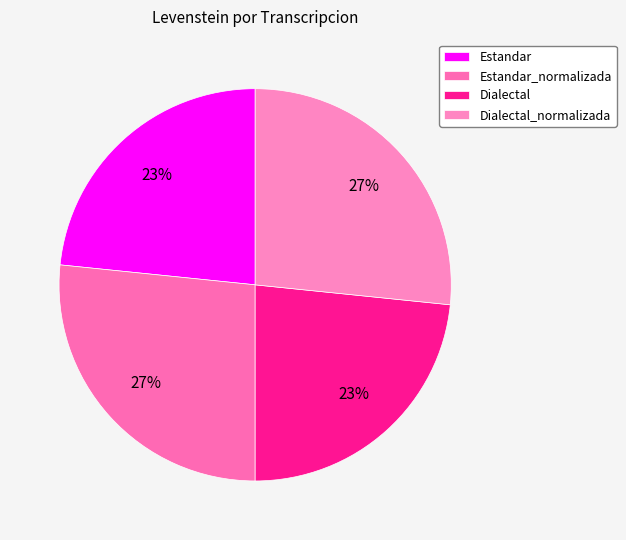

Which category has the smallest portion of the pie?

Estandar